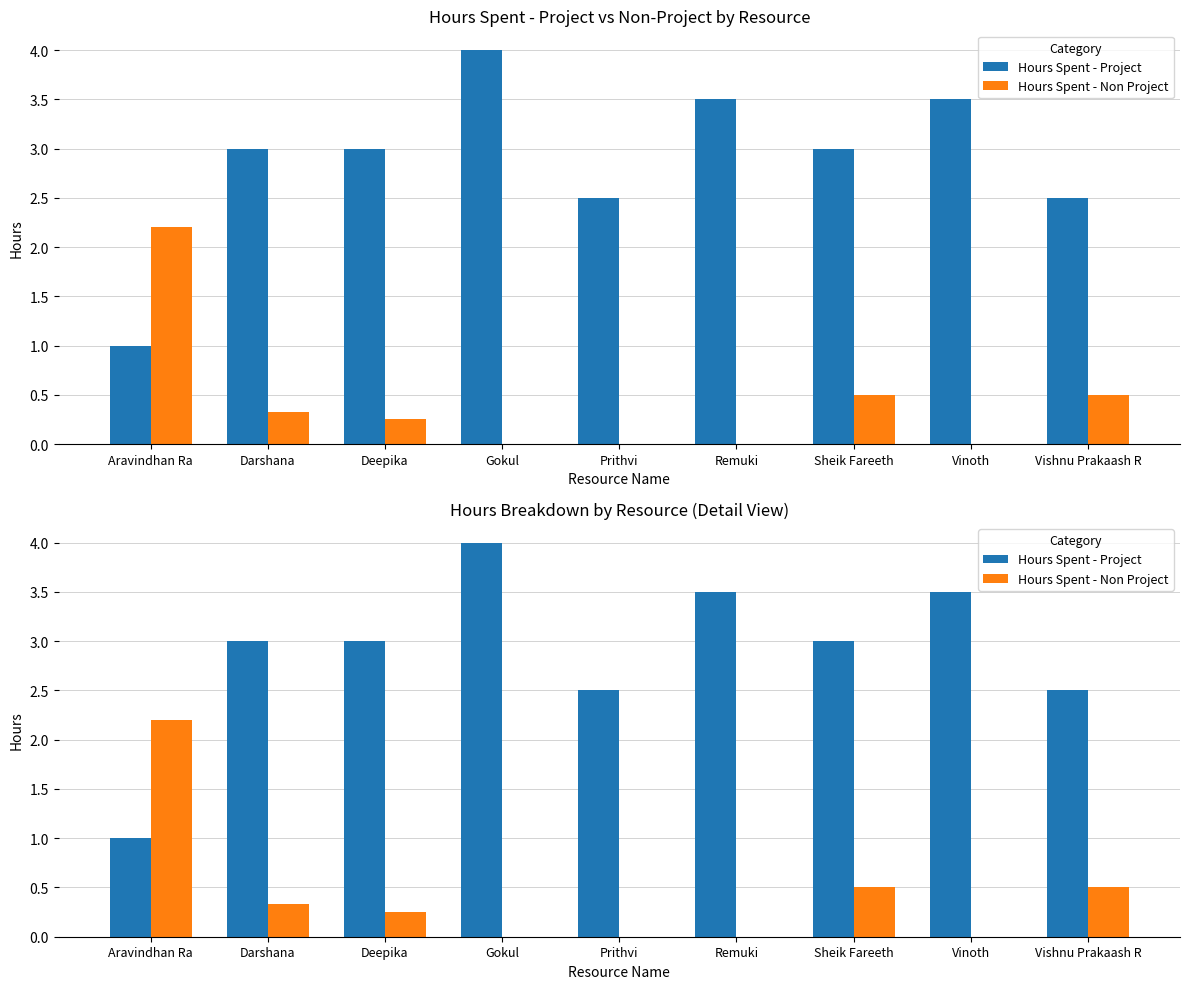

Is it true that Hours Spent - Project equals 4.0 at Gokul?

True